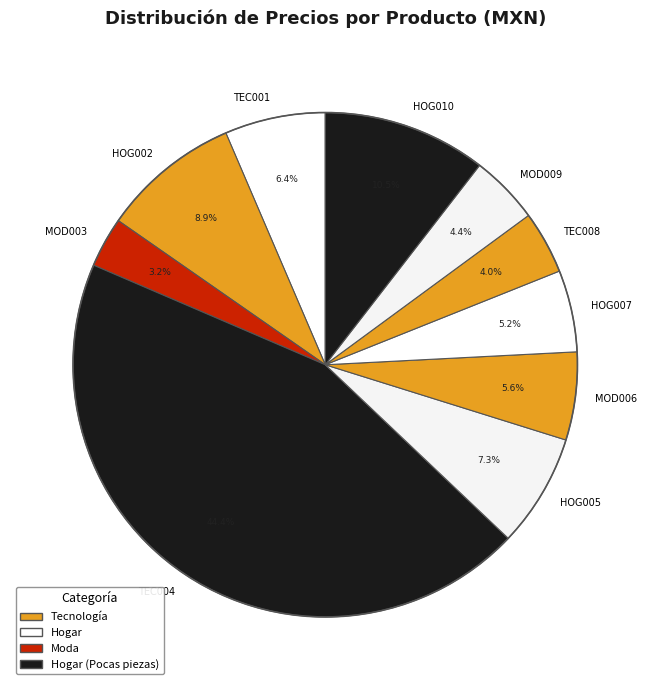

To the nearest percent, what is the average slice percentage?

10%